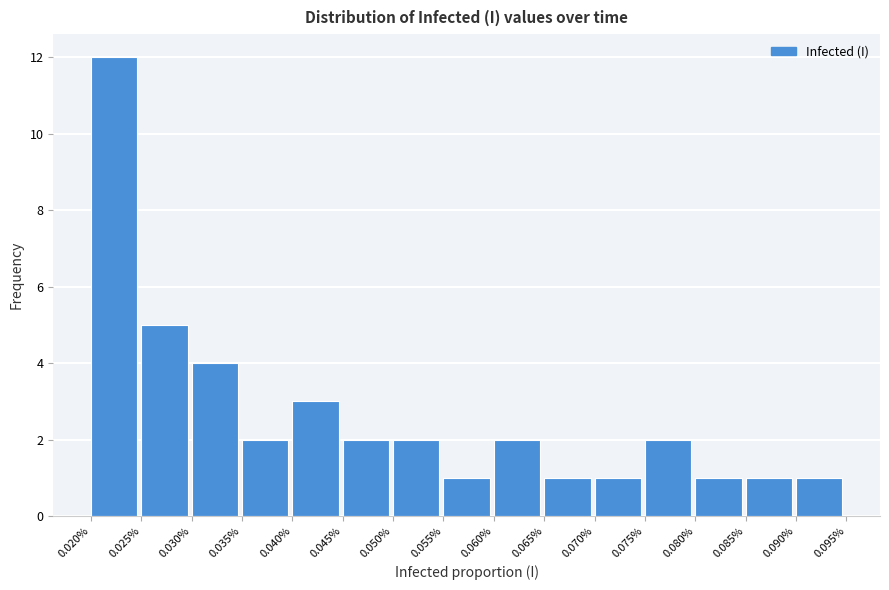

Reading left to right, what are all the values shown in this chart?

0.020%=12	0.025%=5	0.030%=4	0.035%=2	0.040%=3	0.045%=2	0.050%=2	0.055%=1	0.060%=2	0.065%=1	0.070%=1	0.075%=2	0.080%=1	0.085%=1	0.090%=1